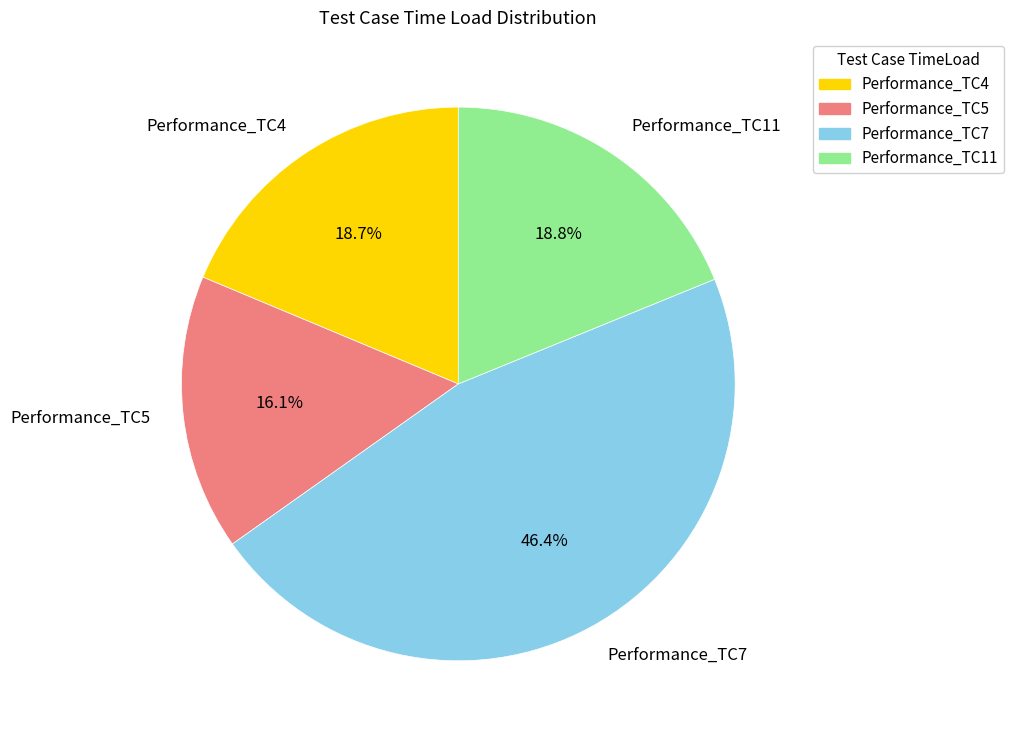

To the nearest percent, what is the difference between the largest and smallest slice percentages?

30%